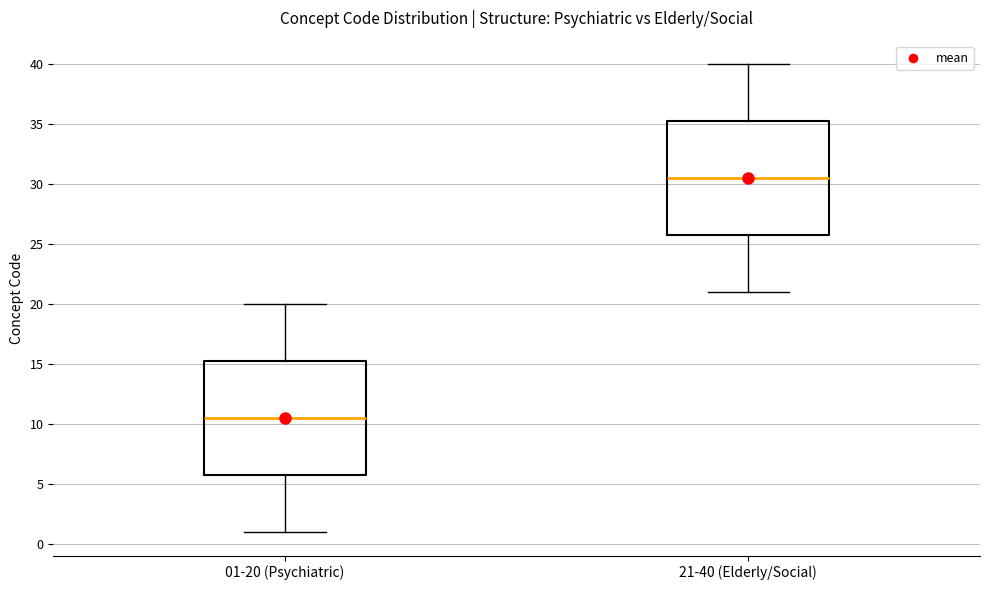

Reading left to right, read every box against the y-axis: the position of its median line, the range the box covers, and the ends of its whiskers. The values are not printed on the chart, so give them approximately, as read against the axis.

01-20 (Psychiatric): median 10.5, box 6.0 to 15.5, whiskers 1.0 to 20.0
21-40 (Elderly/Social): median 30.5, box 26.0 to 35.5, whiskers 21.0 to 40.0